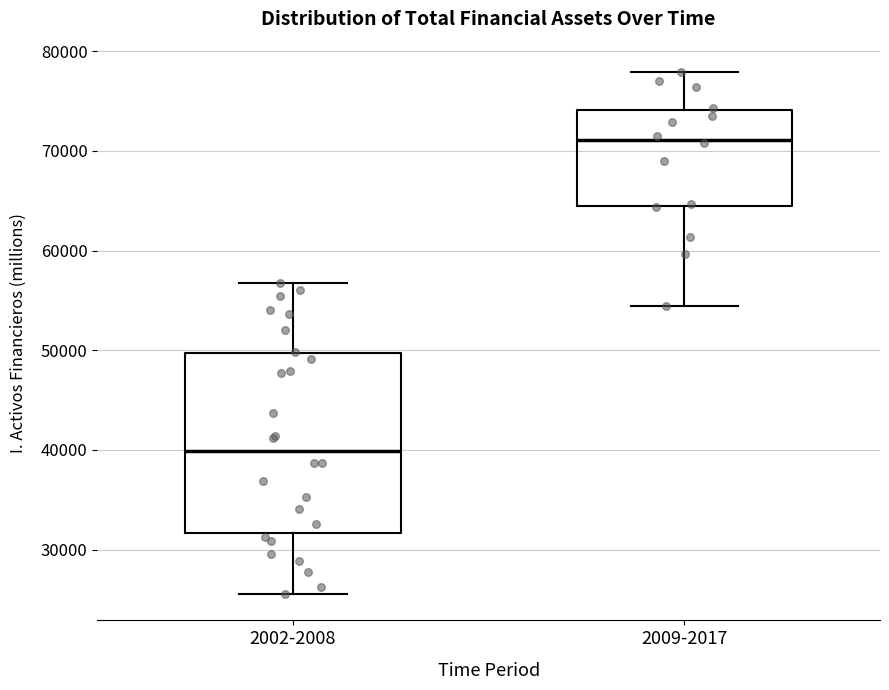

Comparing the boxes themselves (not the whiskers), which one is the tallest?

2002-2008